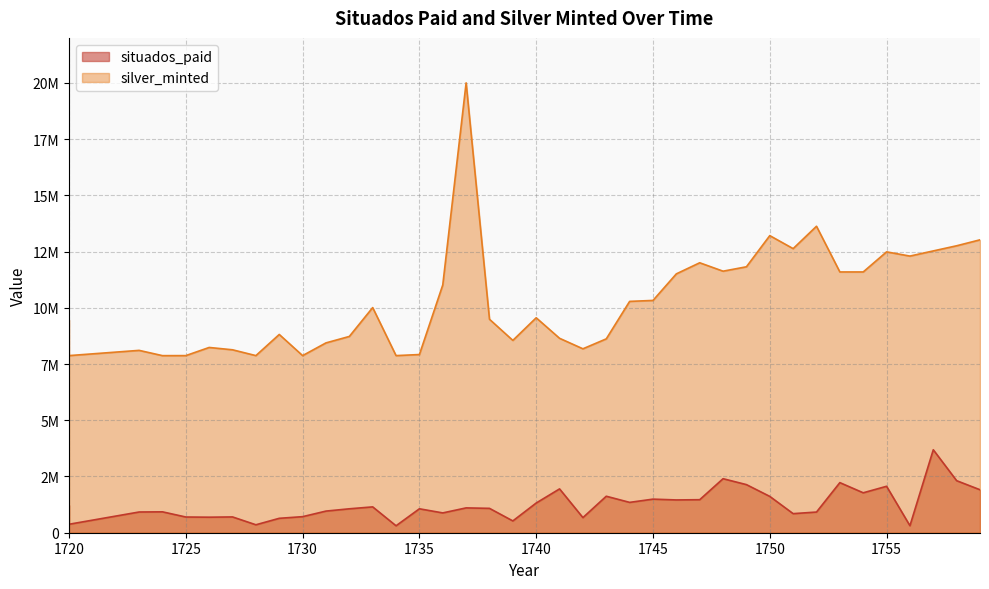

Where is the first local maximum?

1724